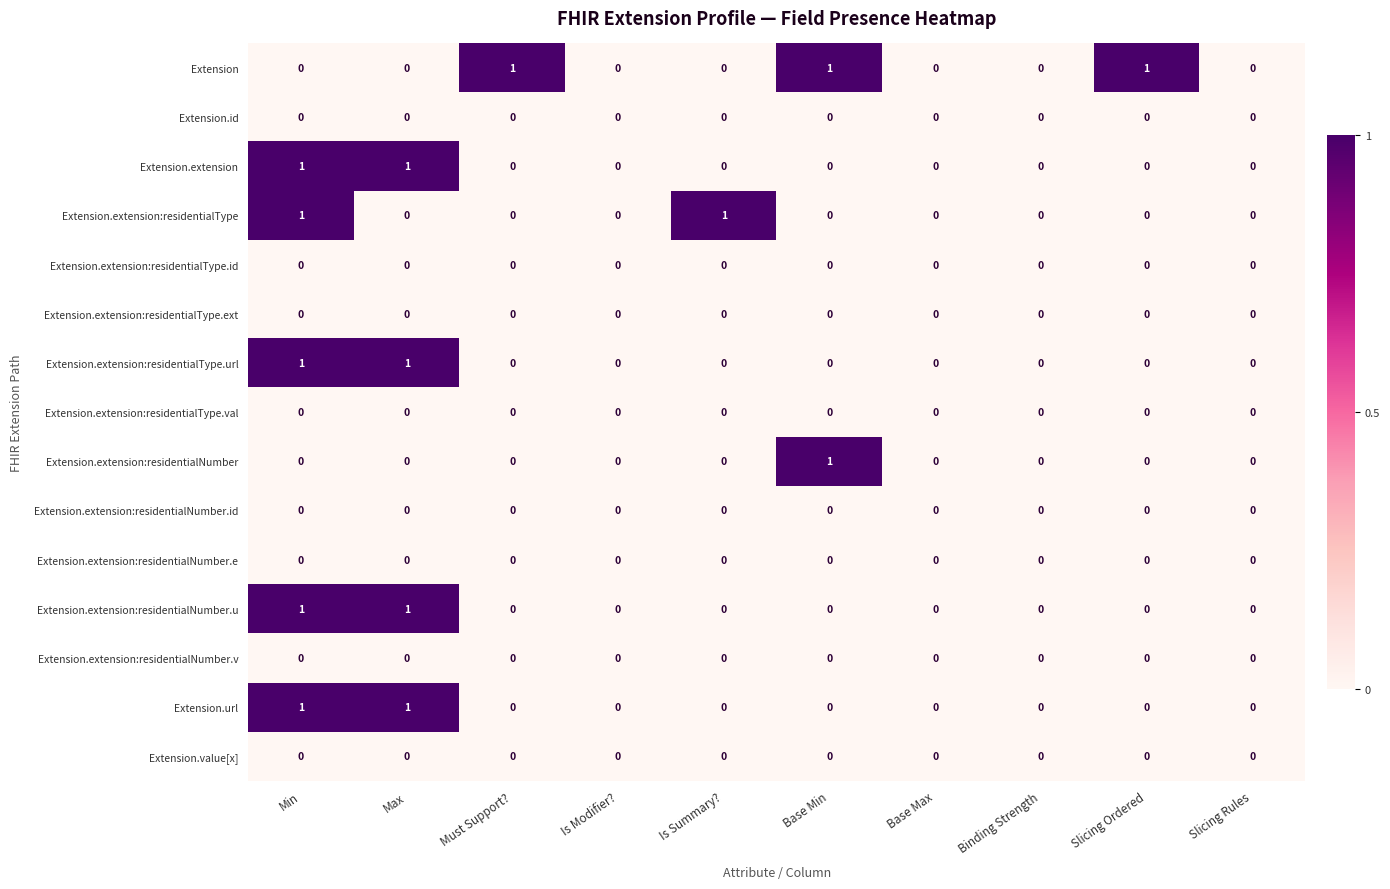

Count the number of data series in this chart.

15